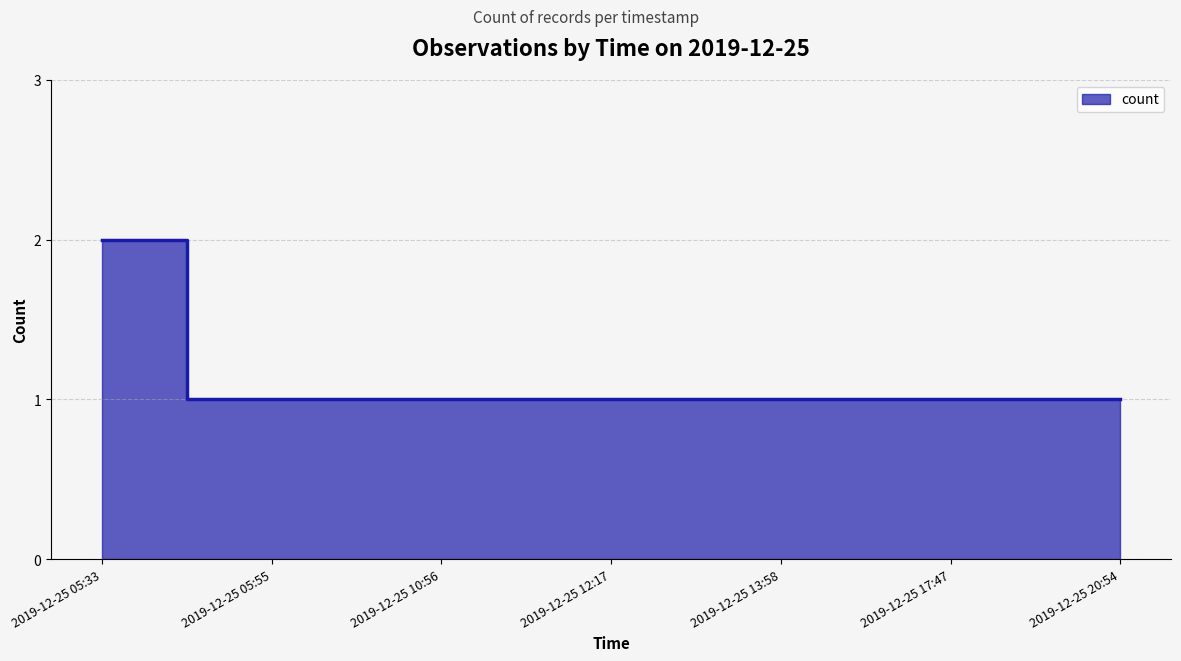

Where is the data nearest to the value 1?

2019-12-25 05:55